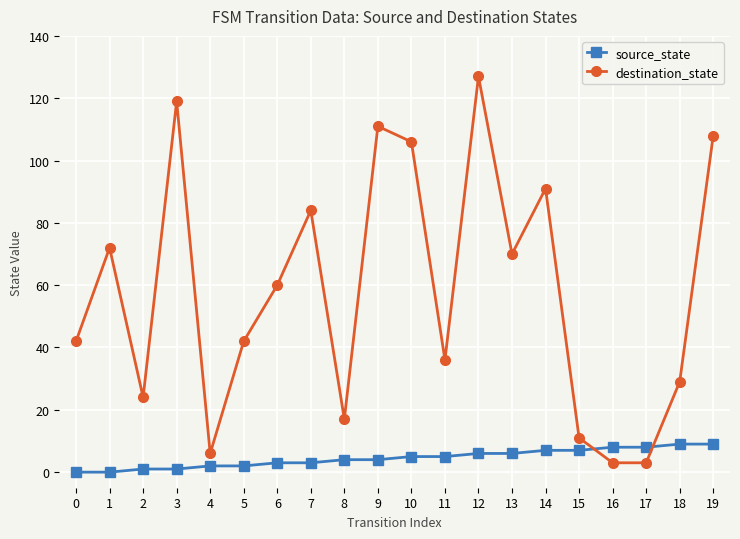

What is the difference between the second highest and minimum values in the destination_state series?

116